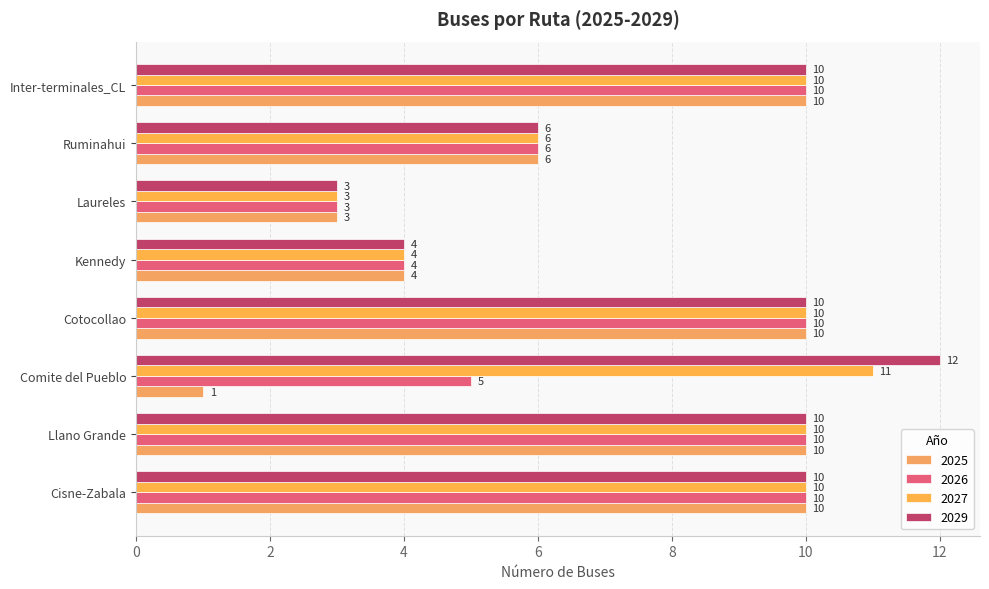

How many values in the 2025 series are below 10?

4